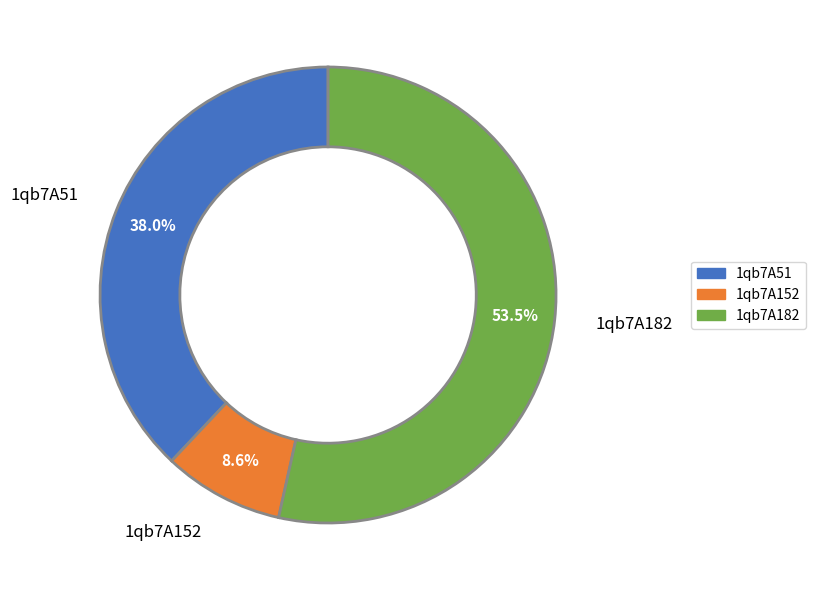

Which category has the biggest portion of the pie?

1qb7A182